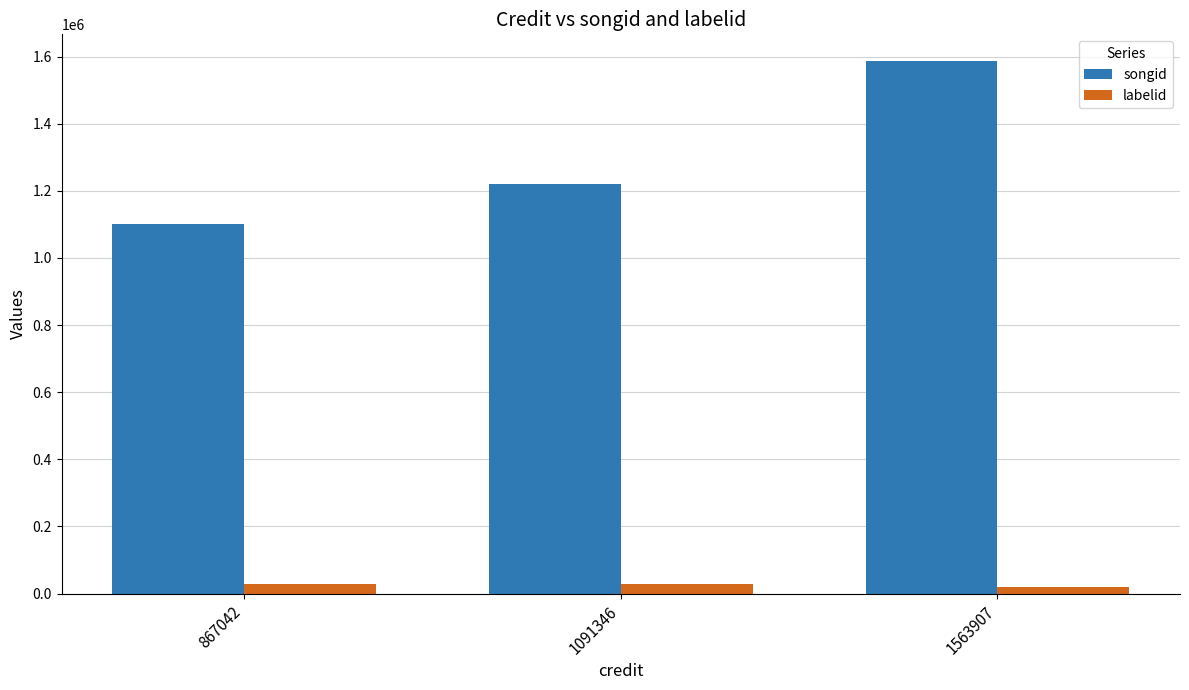

At how many categories does at least one series exceed 774726?

3